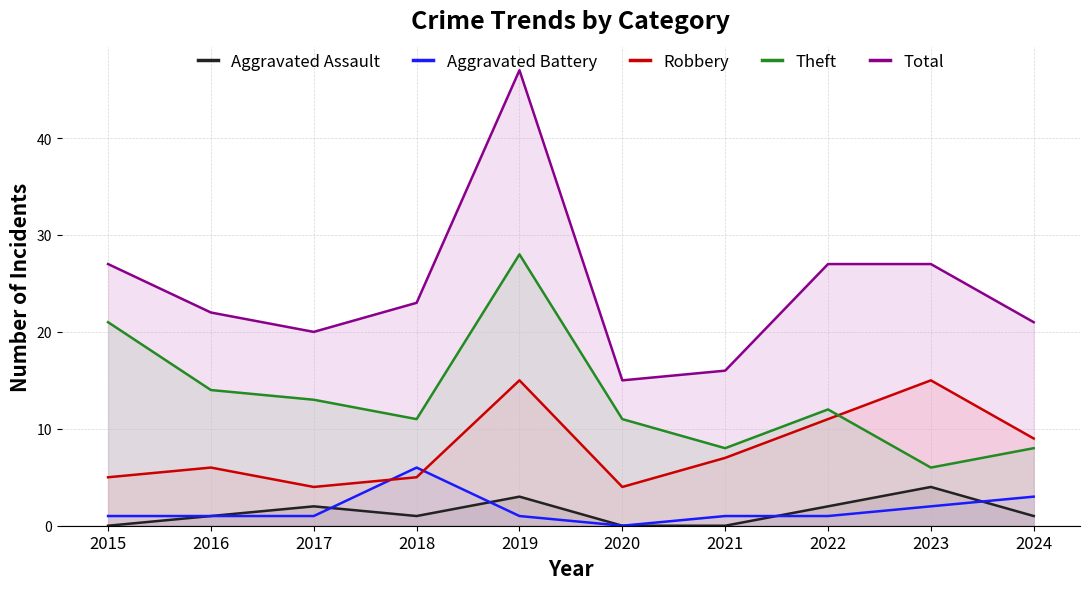

What is the greatest value displayed?

47